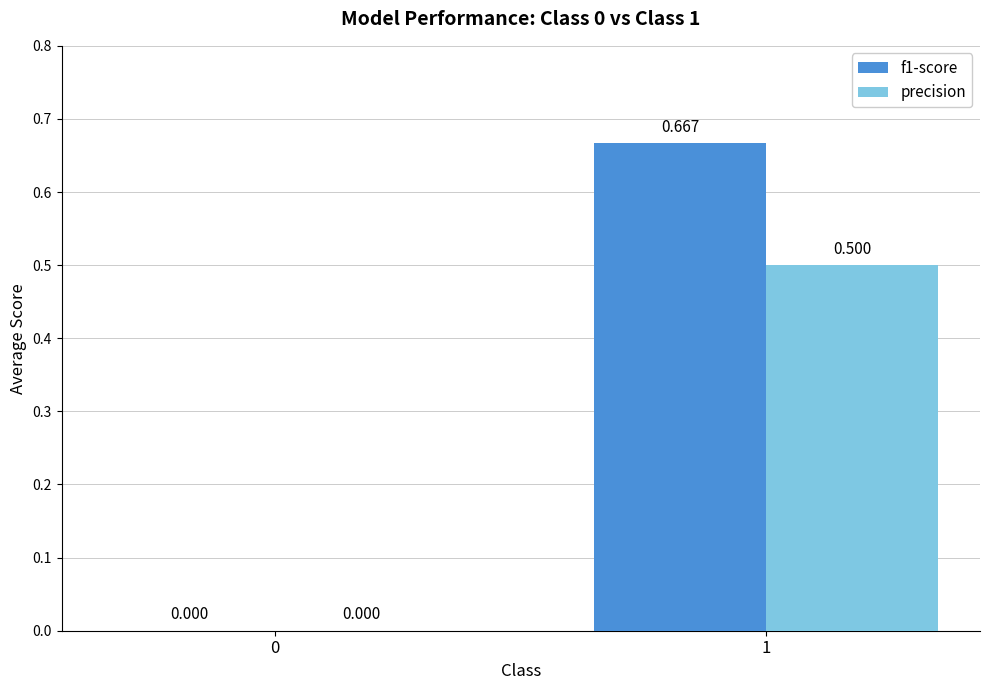

How many distinct data groups are displayed?

2